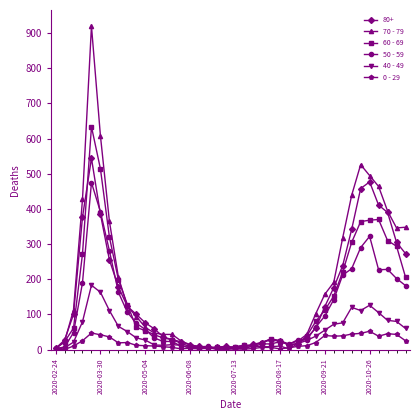

Rank the series by their maximum value, from lowest to highest.

0 - 29, 40 - 49, 50 - 59, 80+, 60 - 69, 70 - 79